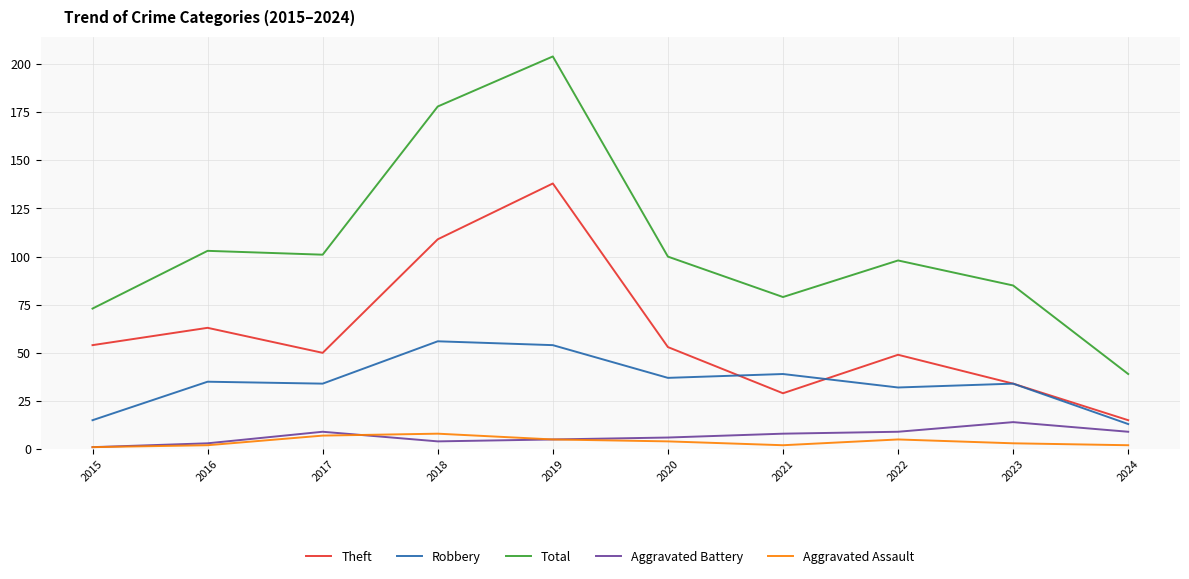

What is the difference between the highest and lowest values at 2021?

77